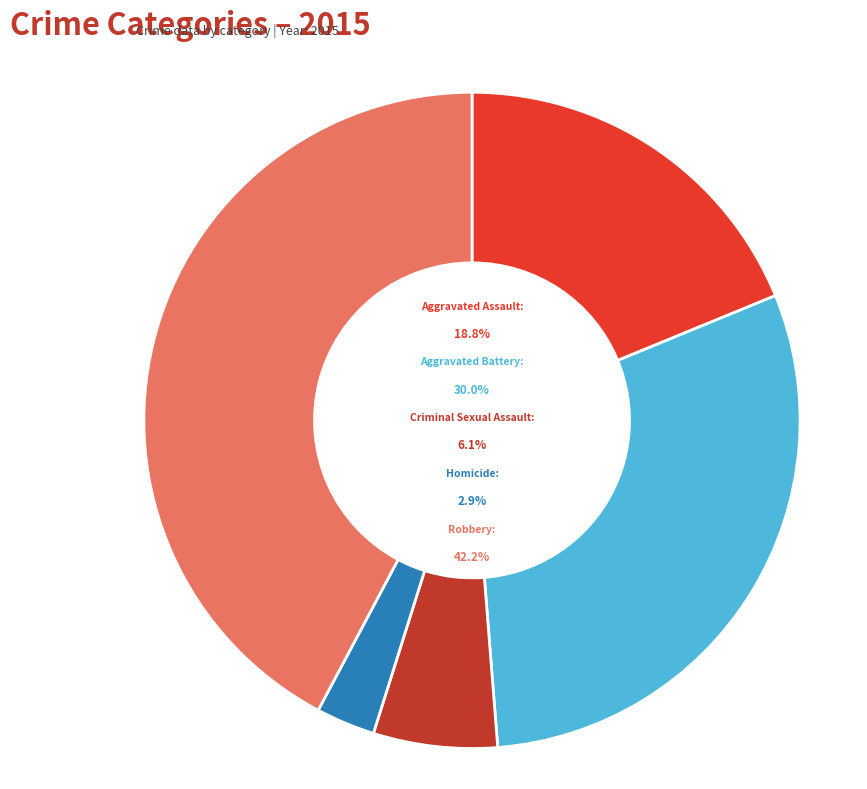

Which category has the biggest portion of the pie?

Robbery